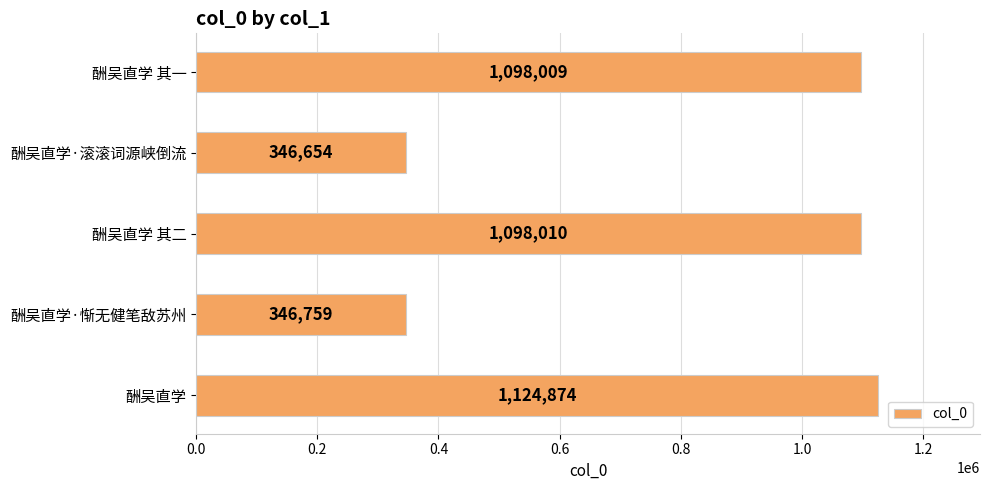

What is the average value?

802861